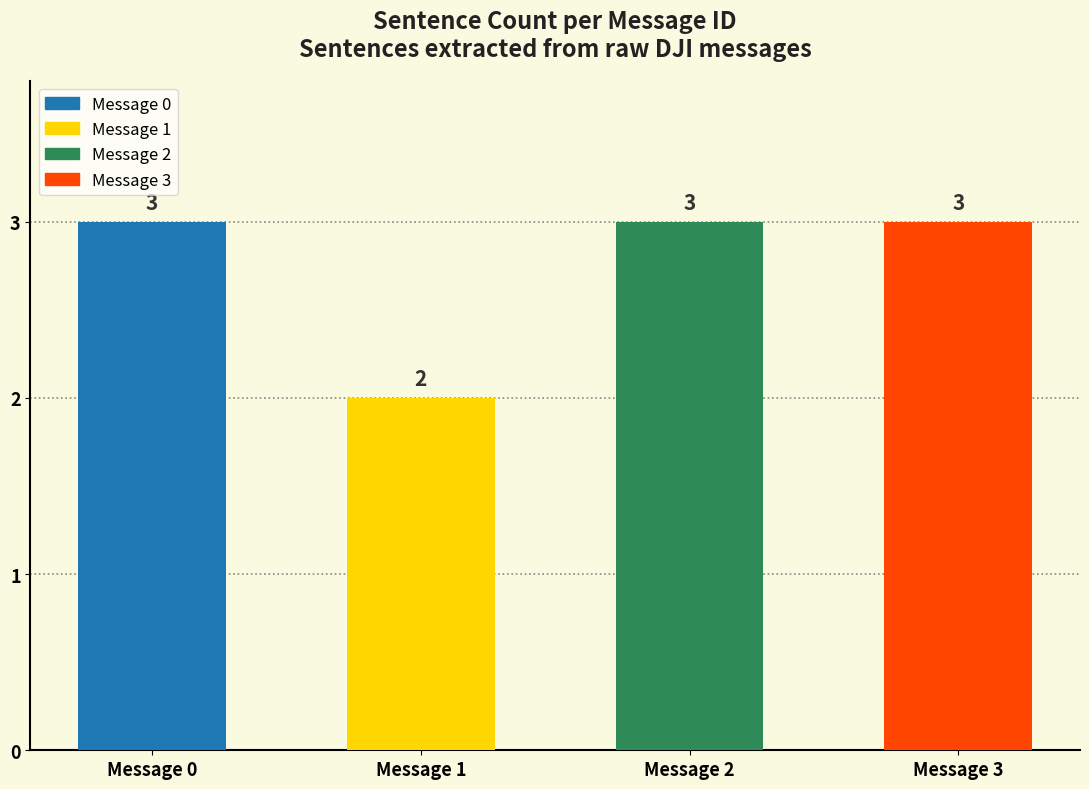

What is the average value?

3